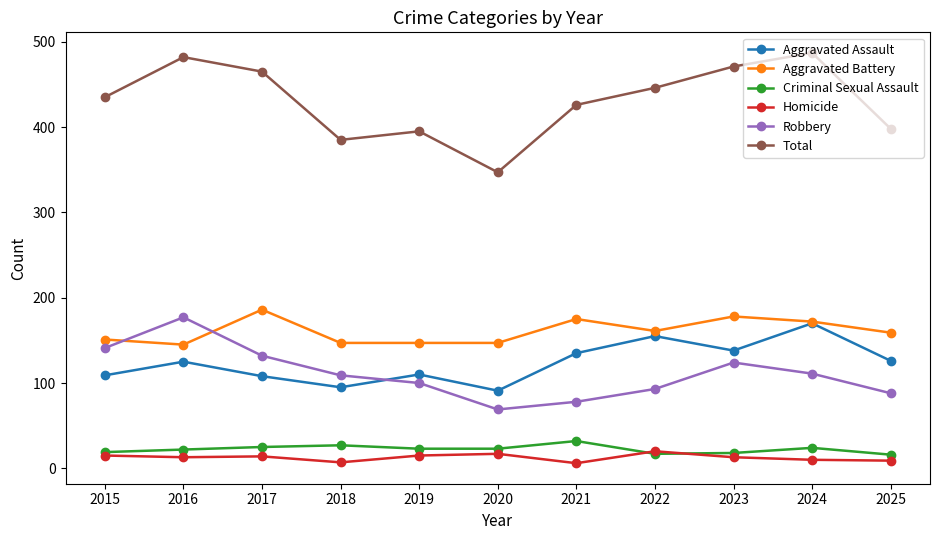

What is the total value across all series at 2015?

870